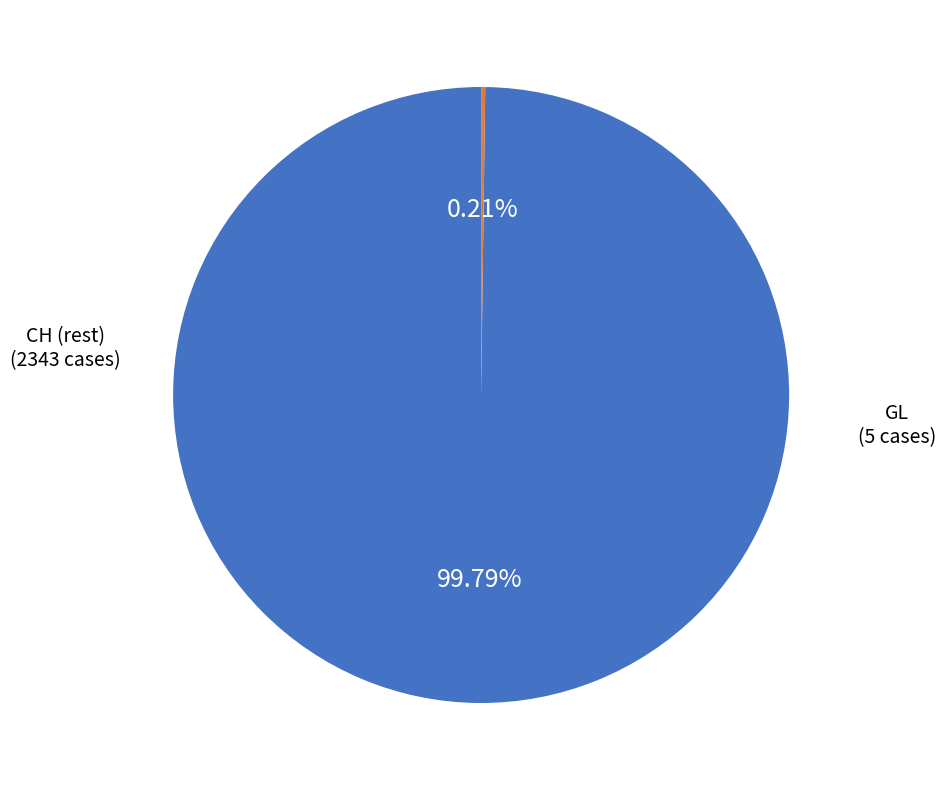

Is there a majority slice in this chart?

Yes